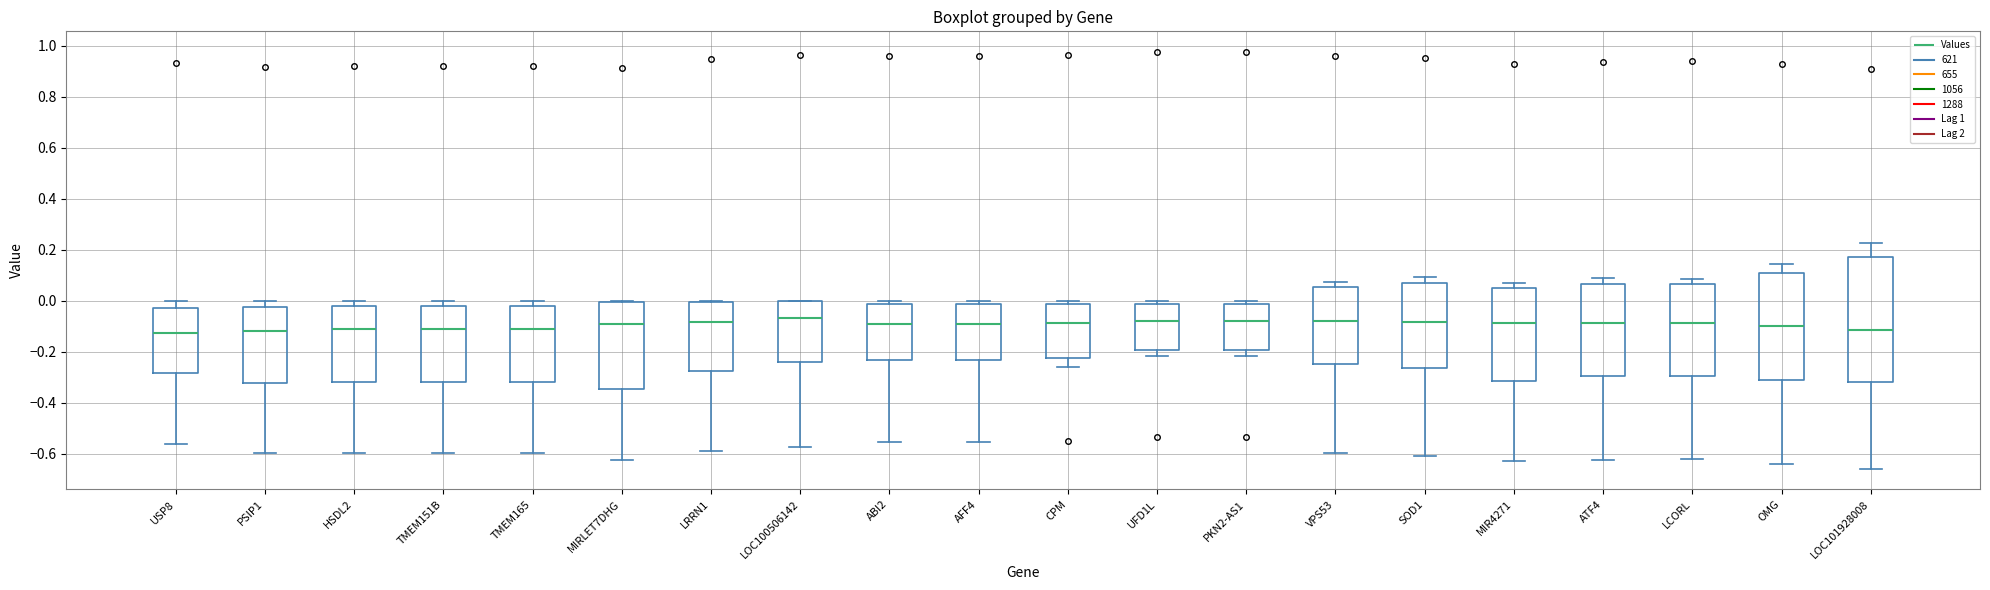

Where is the lower edge of the box for HSDL2 on the y-axis? The values are not printed on the chart, so give them approximately, as read against the axis.

-0.32